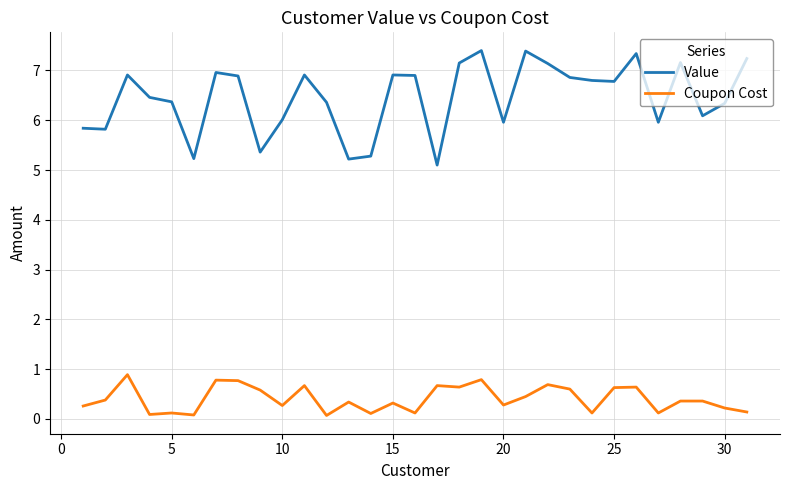

What is the difference between the maximum and minimum values in the Value series?

2.3